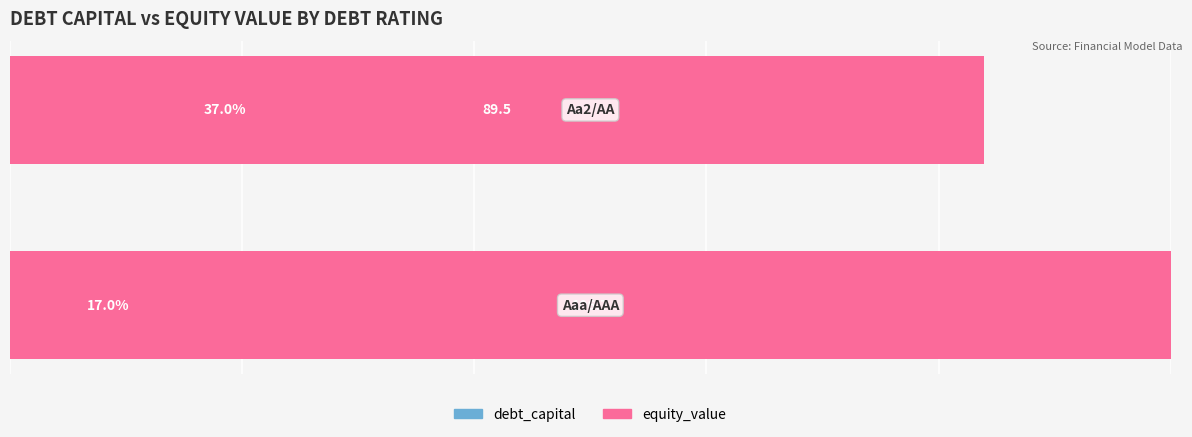

Is it true that debt_capital equals 17.0 at 0?

True